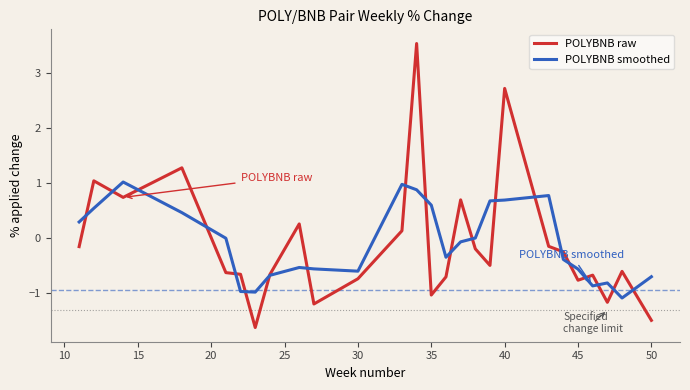

Rank the series by their maximum value, from lowest to highest.

POLYBNB smoothed, POLYBNB raw